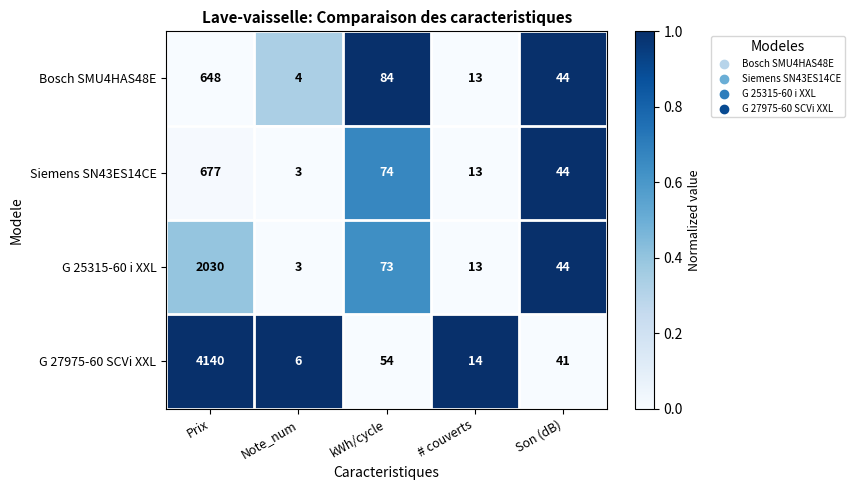

The G 27975-60 SCVi XXL series shows 41 at Son (dB). True or false?

True